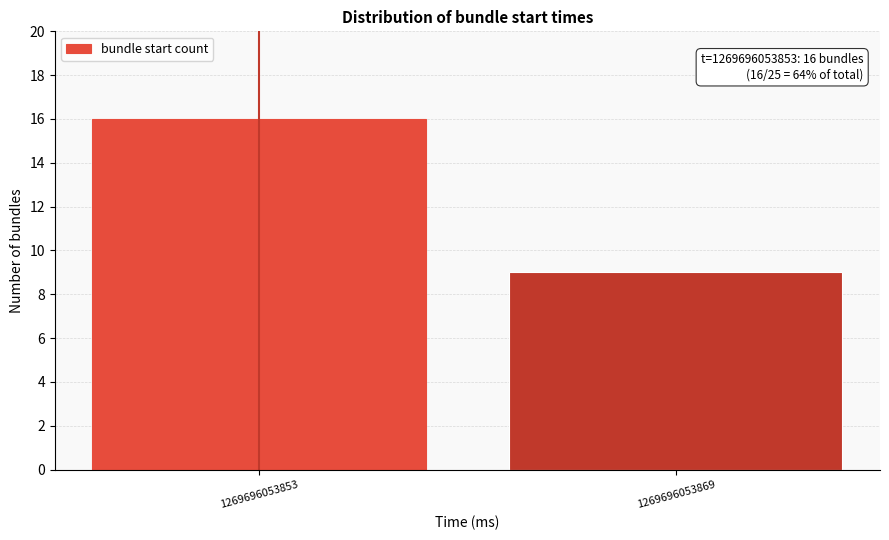

Reading right to left, transcribe all the data shown in this chart.

9	16